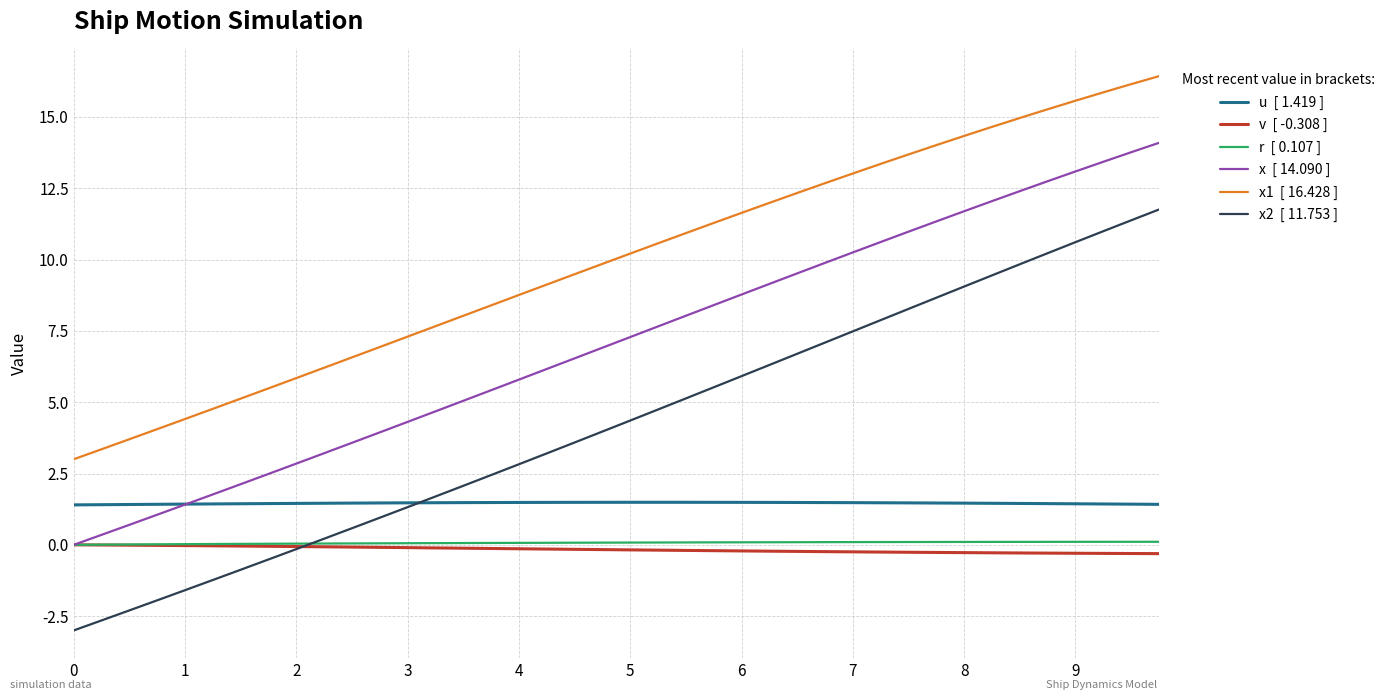

What is the greatest value displayed?

16.4